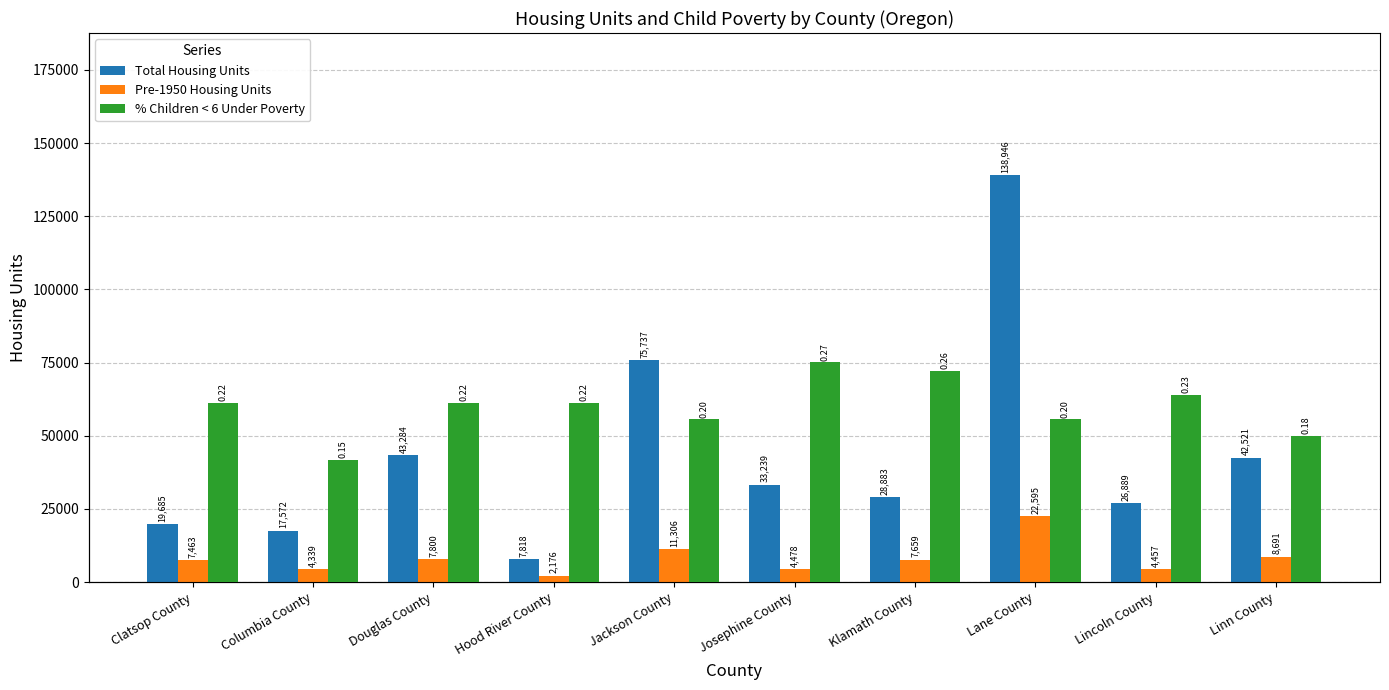

What is the label of the 1st bar from the left?

Clatsop County